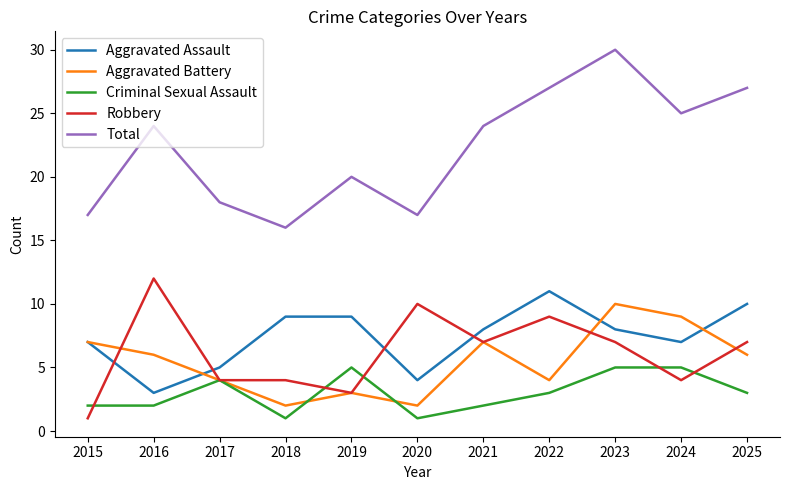

True or false: Aggravated Battery has more than 2 points higher than both neighbors.

True